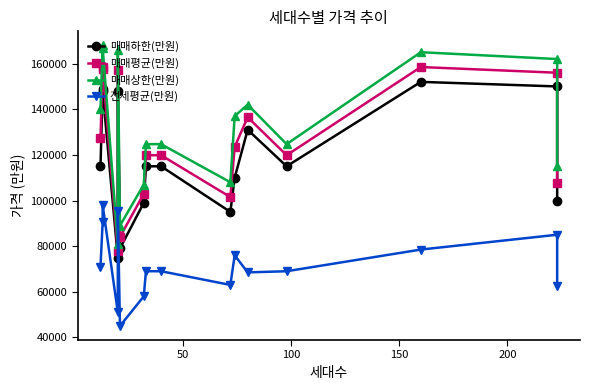

True or false: 매매평균(만원) has more than 2 interior local peaks.

True